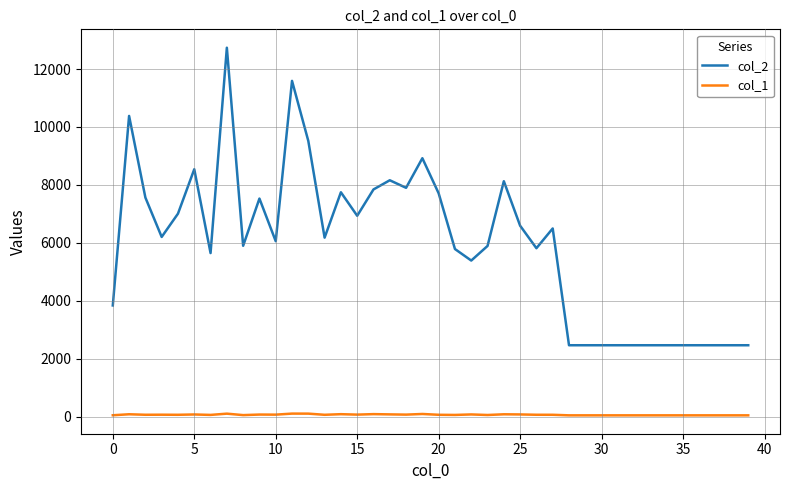

Which series has the largest range (max minus min)?

col_2